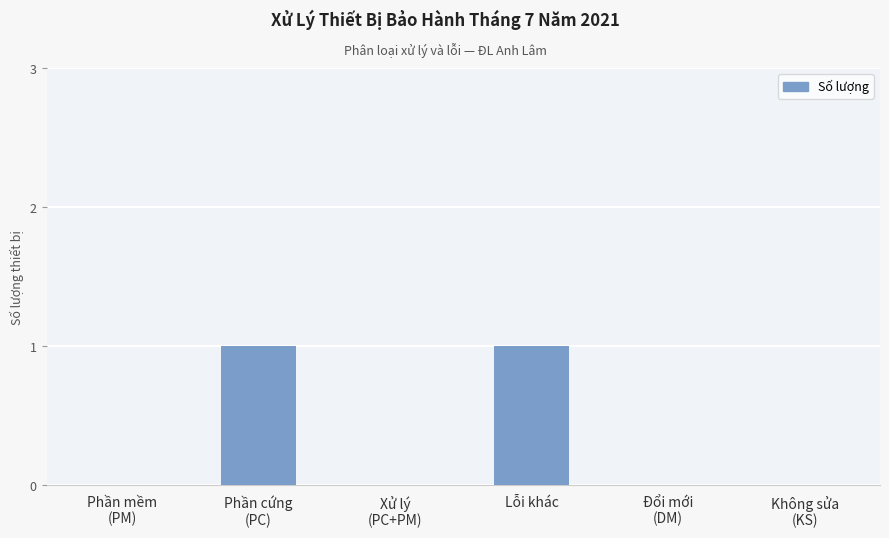

The chart shows a value of 0 at Không sửa
(KS). True or false?

True